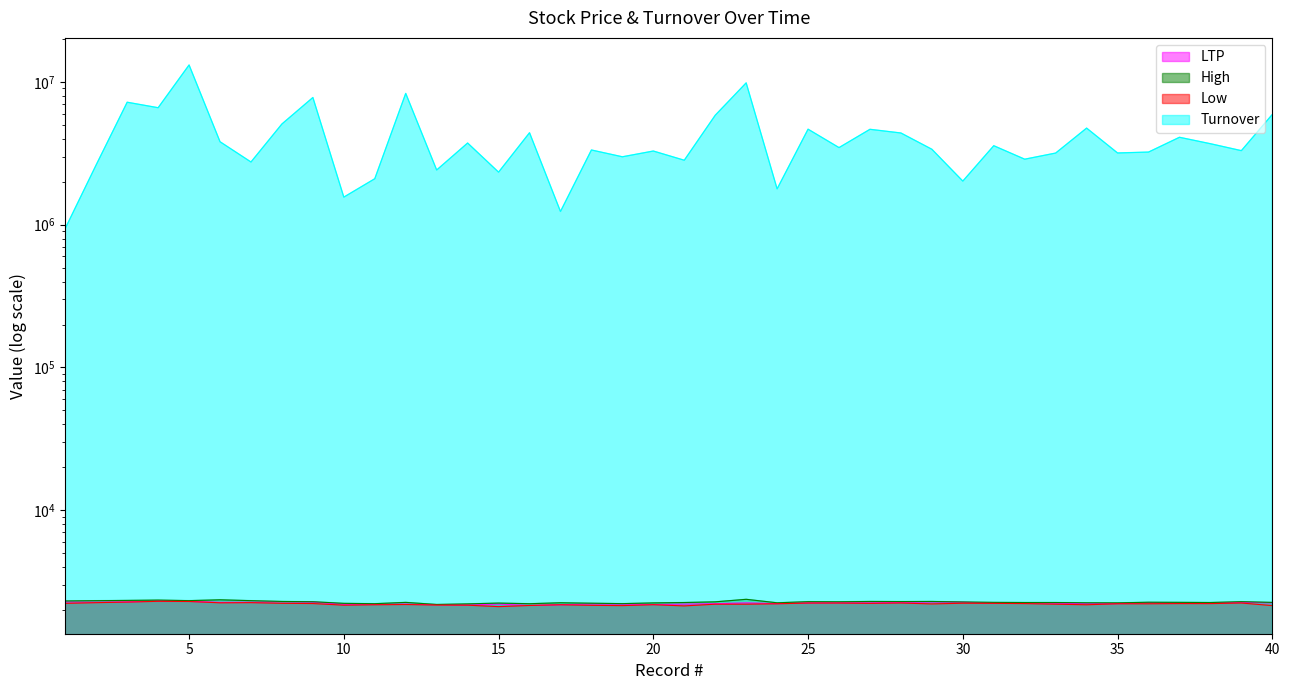

Which series has the largest total across all categories?

Turnover